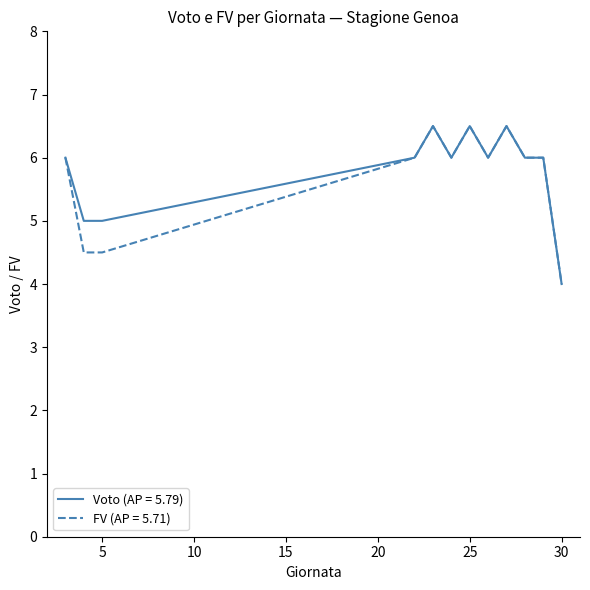

Does the chart display data point markers on the line(s)?

No